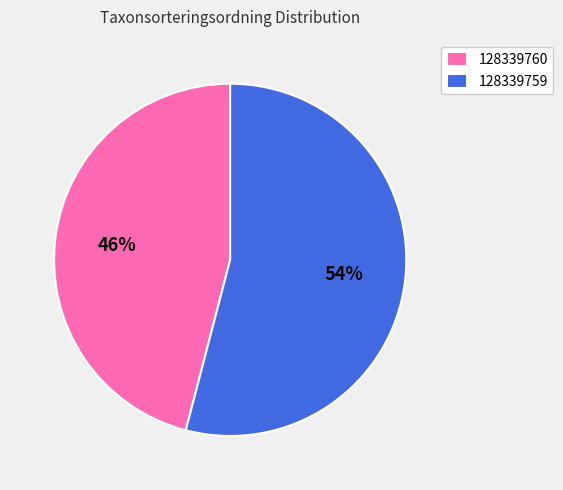

What is the majority slice?

128339759